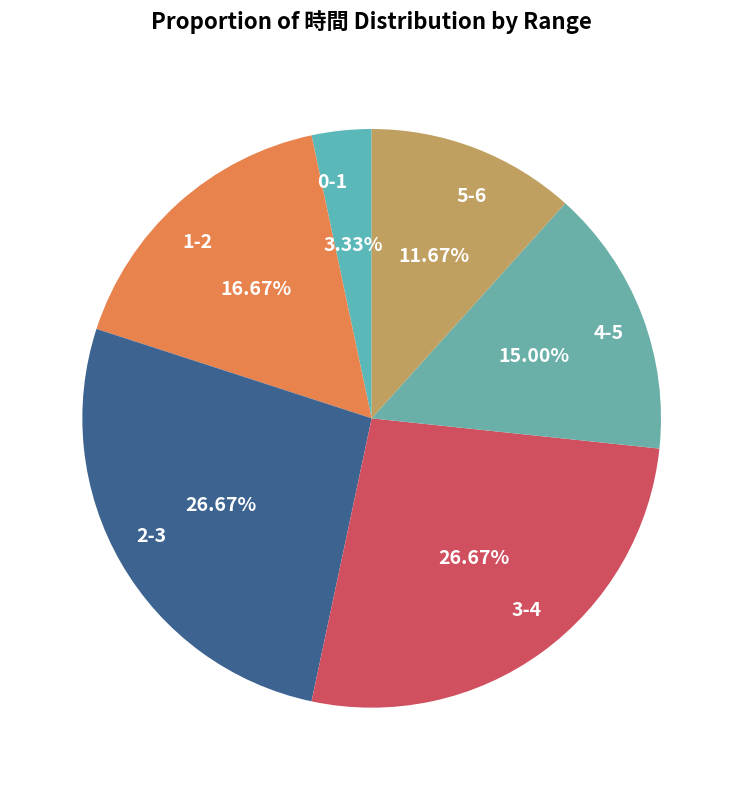

Approximately how many times larger is the value at 3-4 compared to 0-1?

8.0